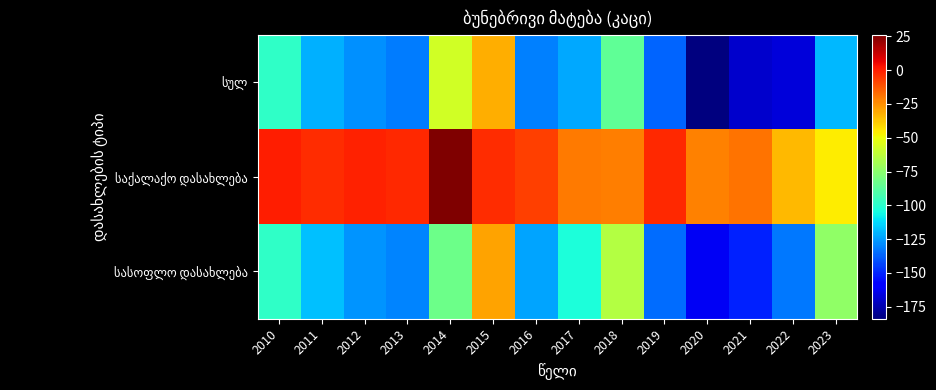

How many series are shown in this chart?

3